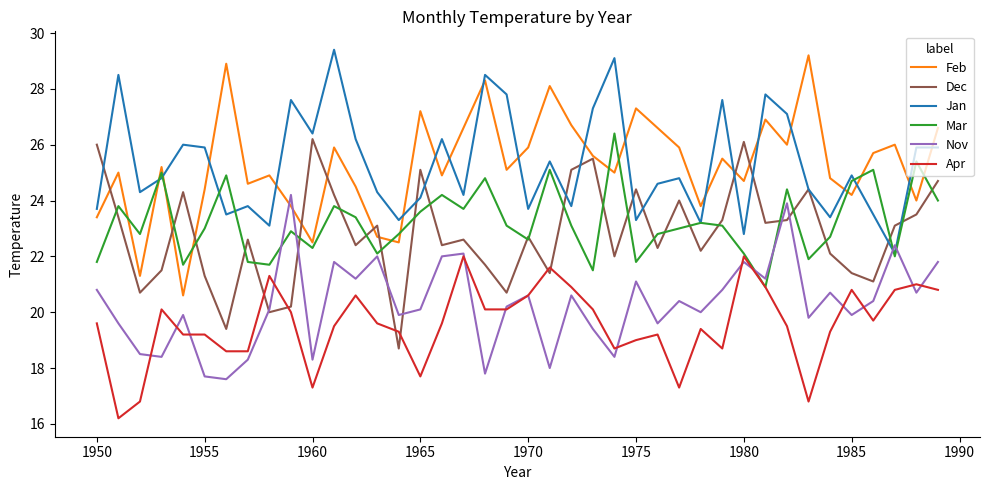

True or false: Apr and Feb intersect in this chart.

False